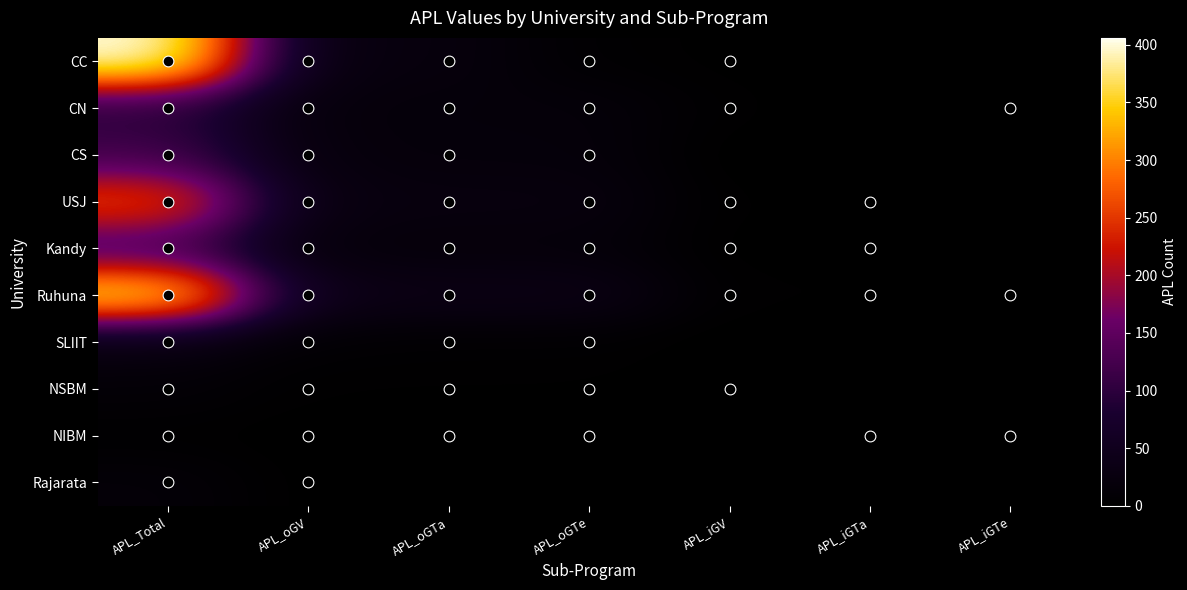

How many distinct data groups are displayed?

10